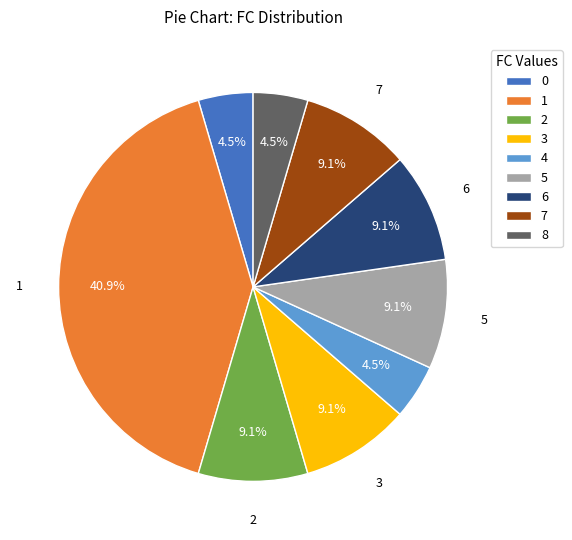

Does 5 represent more than half of the total?

No